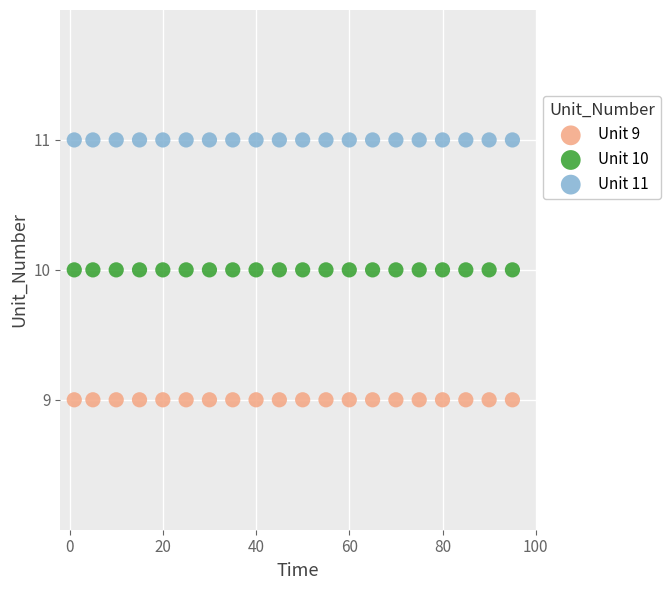

Which series contains the lowest Y value?

Unit 9